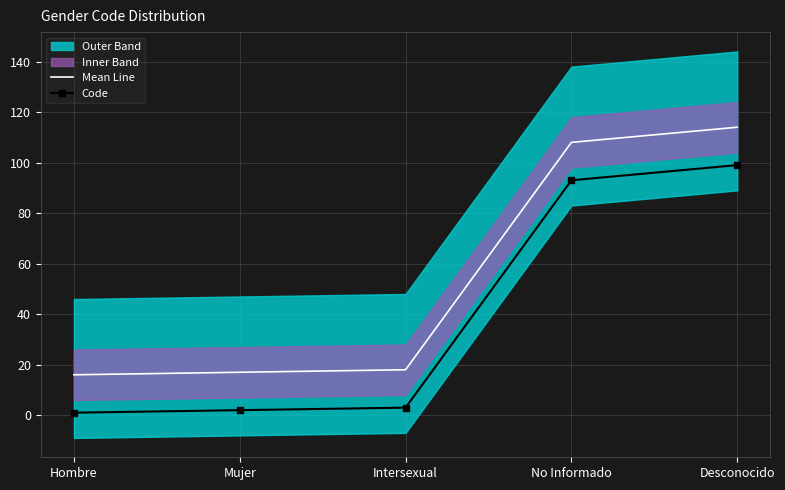

True or false: Code and Mean Line intersect in this chart.

False